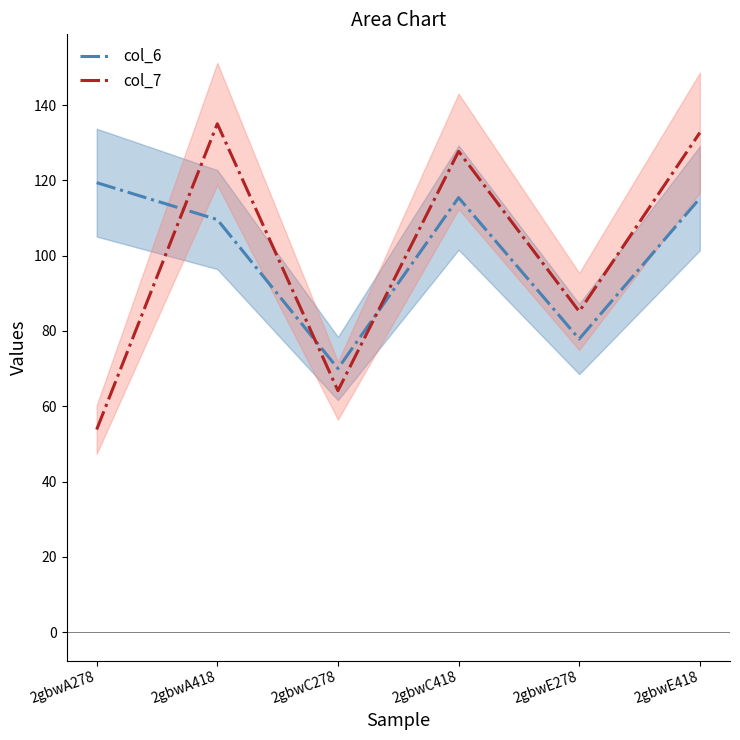

At 2gbwC418, list the series in order from smallest to largest.

col_6, col_7